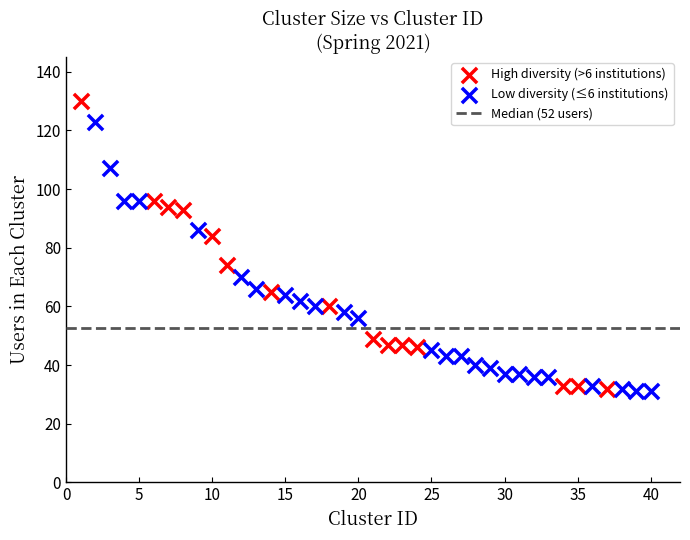

Which series reaches the maximum Y coordinate?

High diversity (>6 institutions)